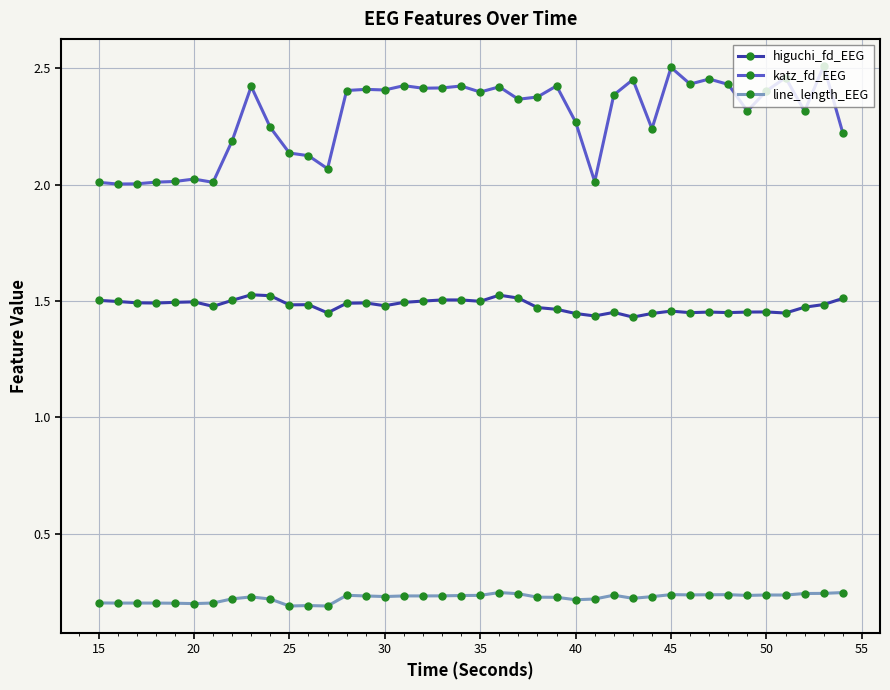

How many lines are shown in the chart?

3